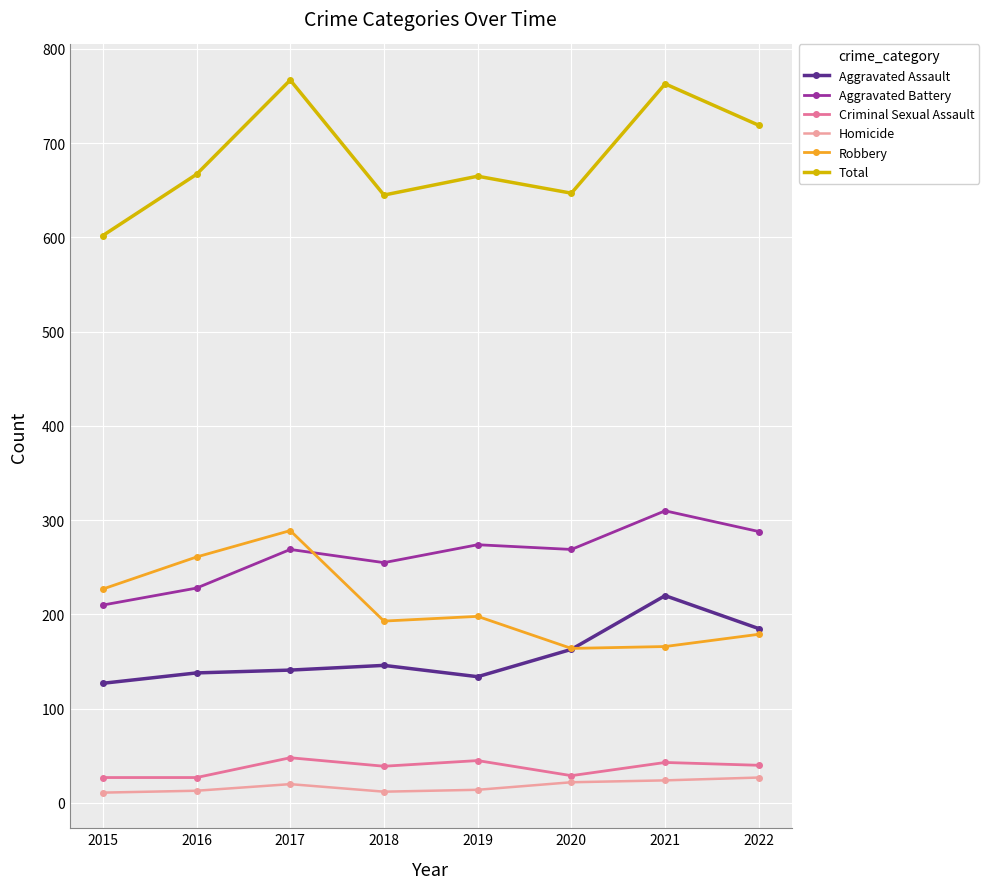

What is the spread (max minus min) of values at 2017?

747